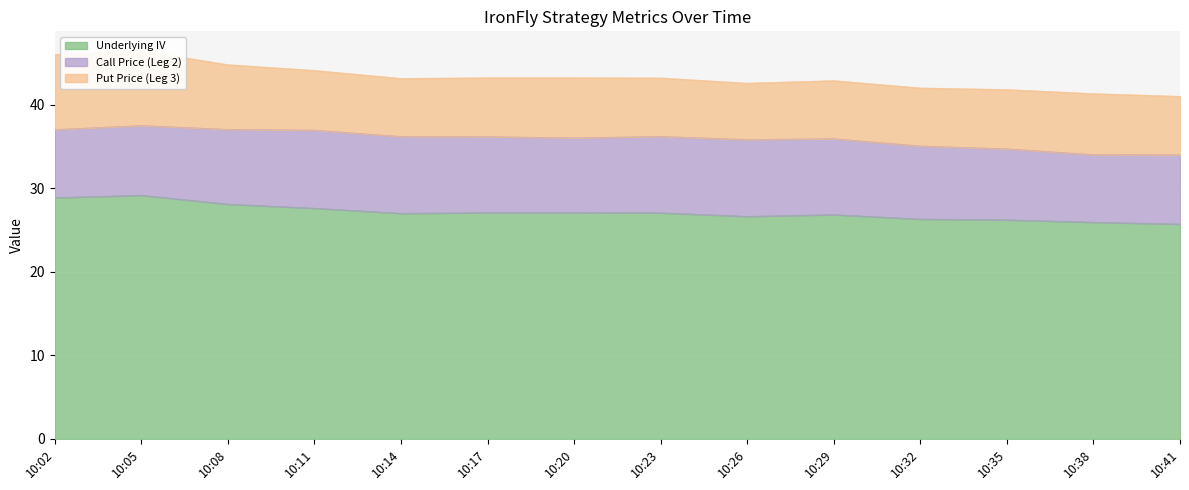

The value of Put Price (Leg 3) at 10:23 is 4.9. True or false?

False